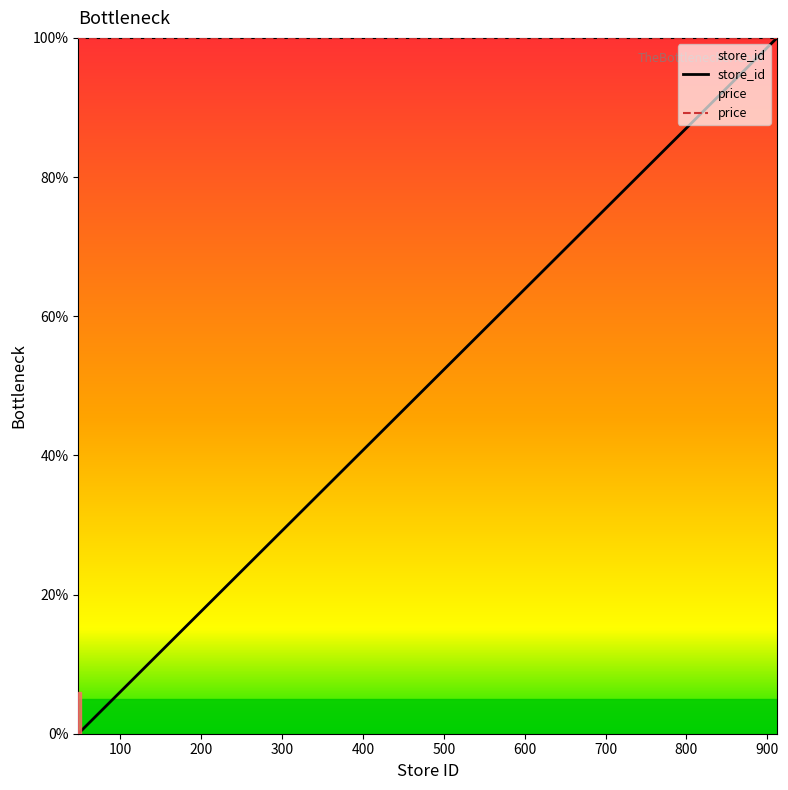

Rank the categories by value from highest to lowest.

912, 804, 753, 750, 702, 650, 605, 601, 450, 403, 401, 301, 156, 150, 149, 148, 141, 137, 51, 48